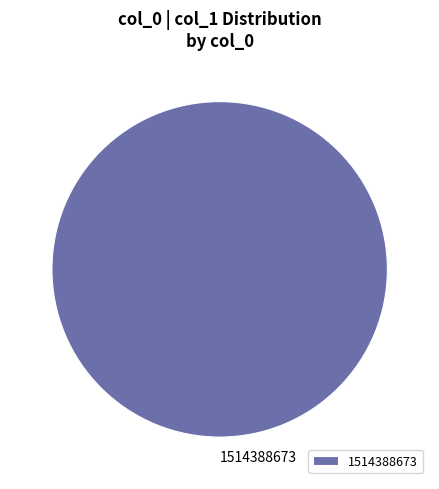

Which category accounts for the majority?

1514388673